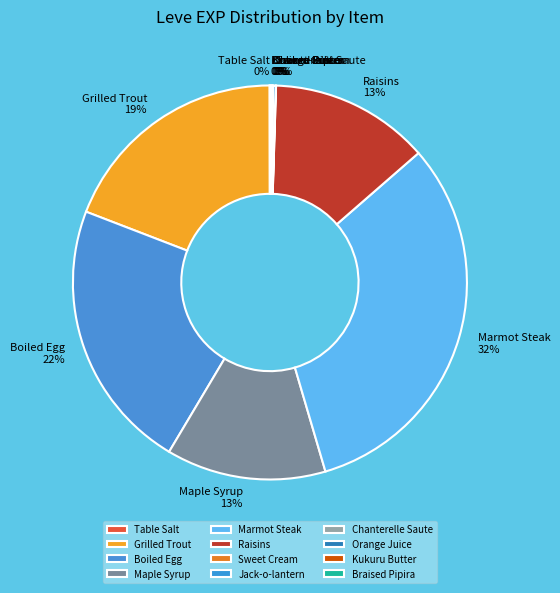

Is it true that Marmot Steak 32% is 45% of the pie?

False